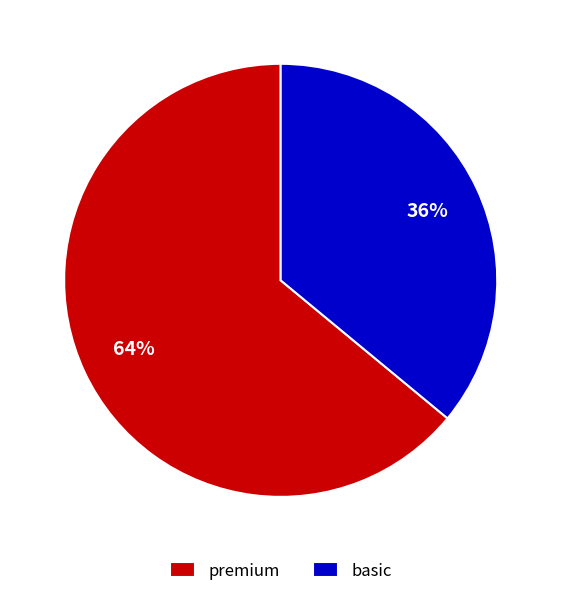

Which has a higher value, basic or premium?

premium